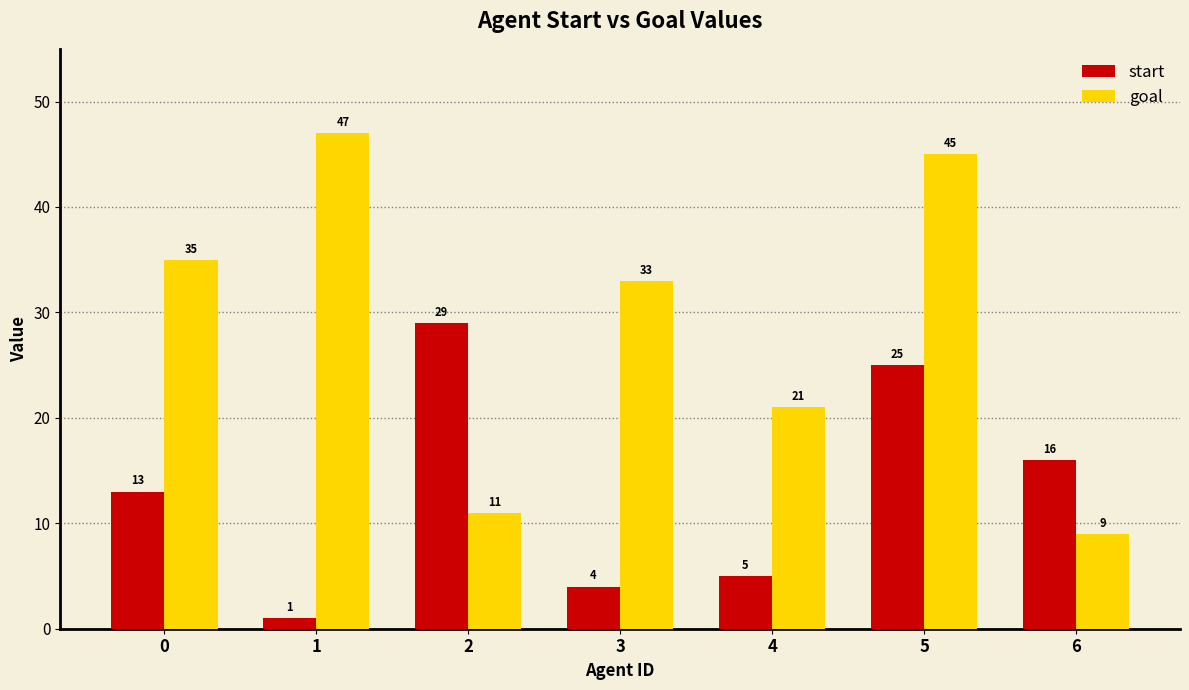

What is the approximate value of start at 2, to the nearest 10?

30